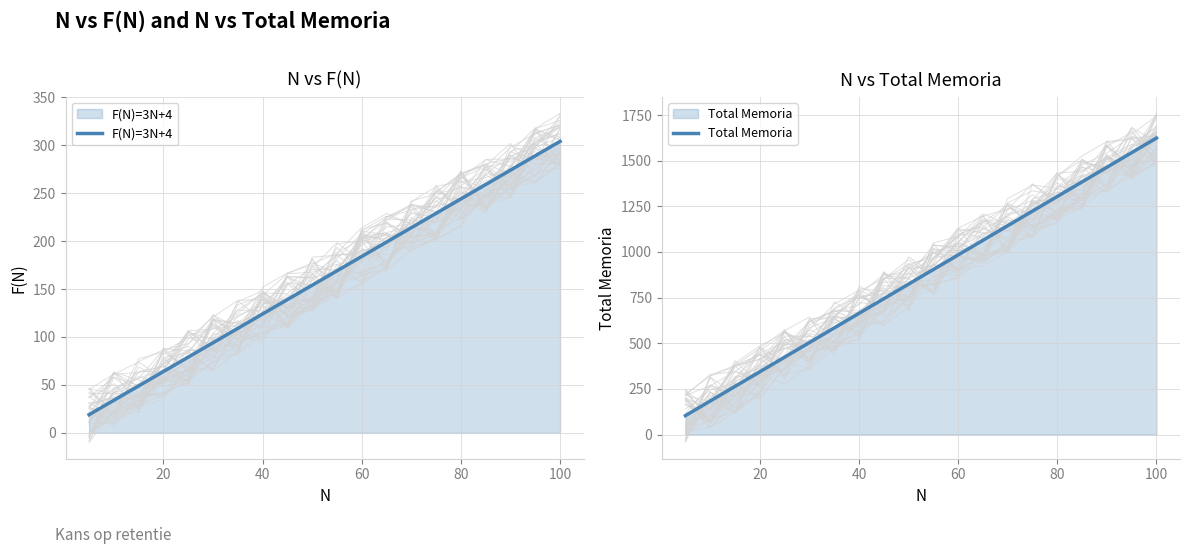

What is the average value of the F(N)=3N+4 series?

162